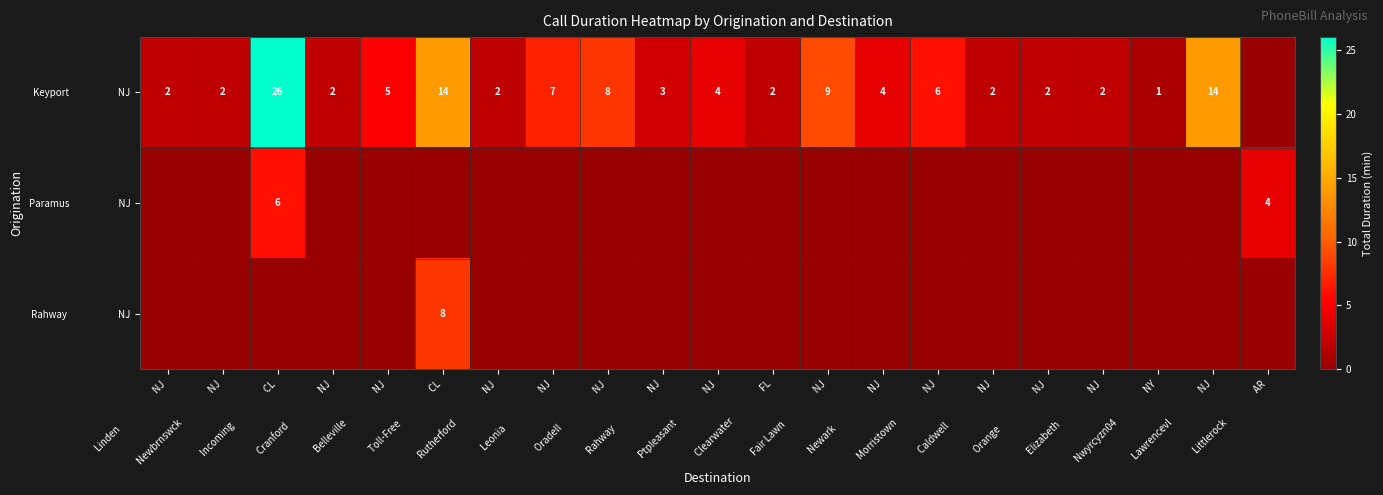

How many values in the Keyport NJ series exceed 3?

10